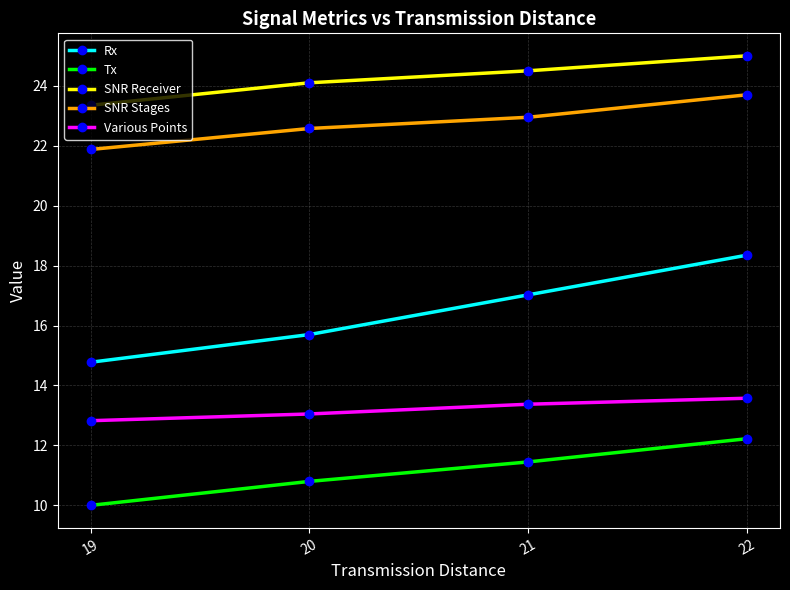

What is the value of the Rx point at the 4th from the left?

18.4